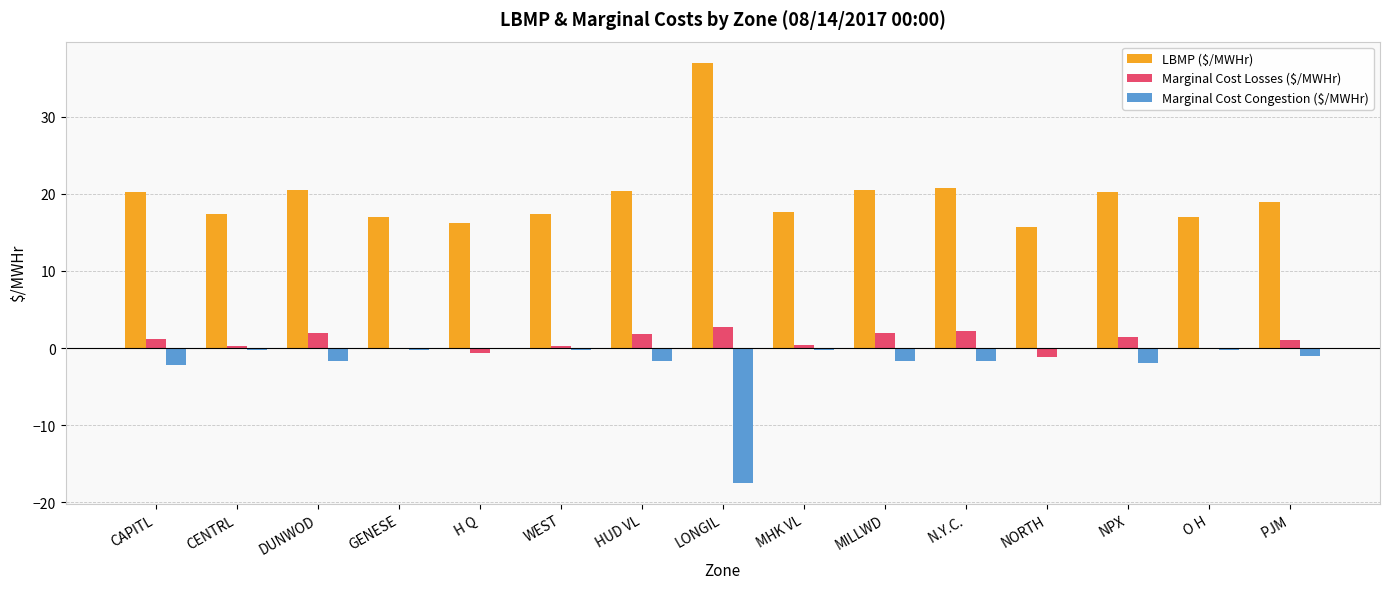

Are the bars grouped side by side (vs. stacked)?

Yes